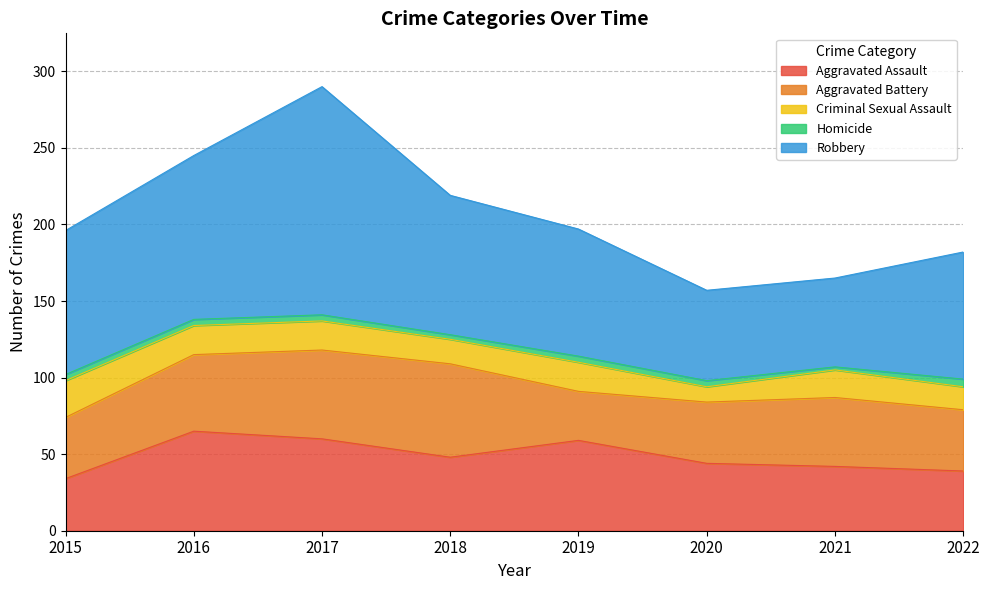

Which series has the largest total across all categories?

Robbery